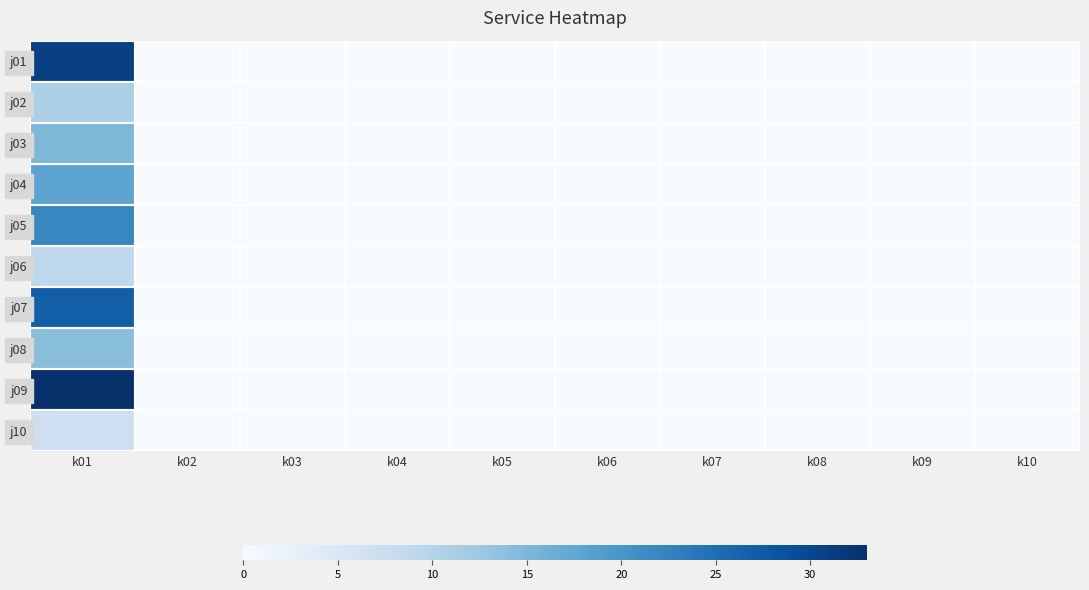

At which category does the chart reach its peak across all series?

k01